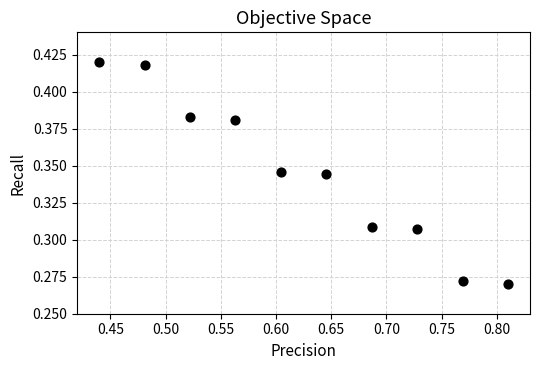

What is the average X value?

0.6